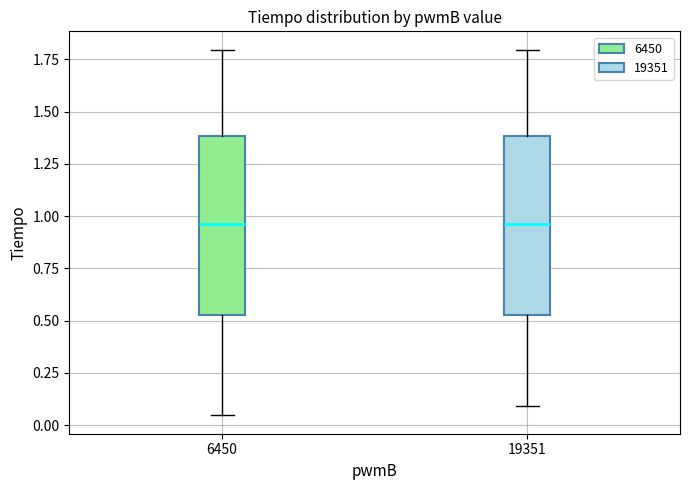

Reading left to right, read every box against the y-axis: the position of its median line, the range the box covers, and the ends of its whiskers. The values are not printed on the chart, so give them approximately, as read against the axis.

6450: median 0.95, box 0.55 to 1.40, whiskers 0.05 to 1.80
19351: median 0.95, box 0.55 to 1.40, whiskers 0.10 to 1.80